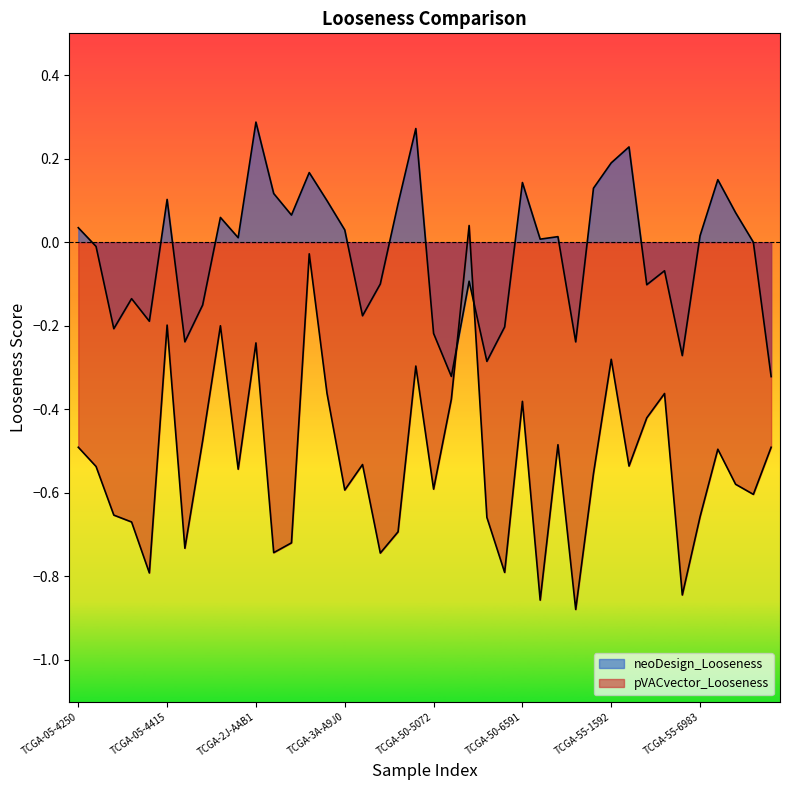

At how many categories does at least one series exceed 0?

22